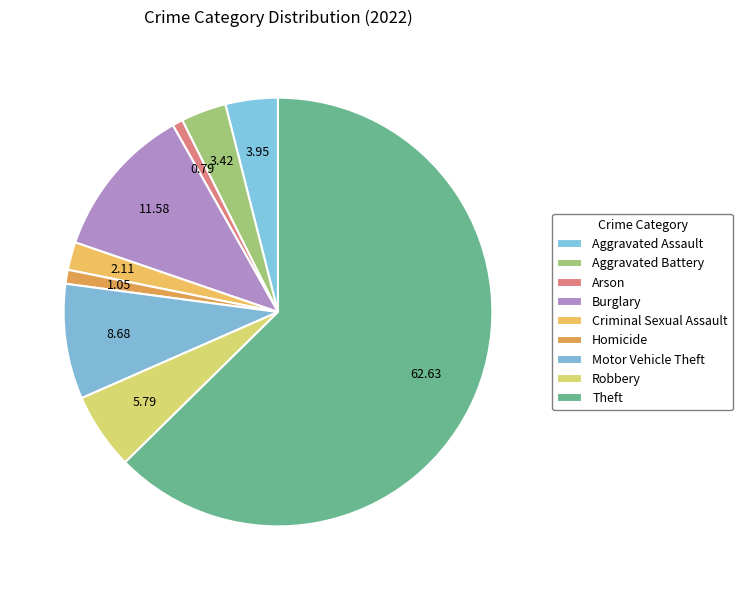

How many segments does this pie chart have?

9